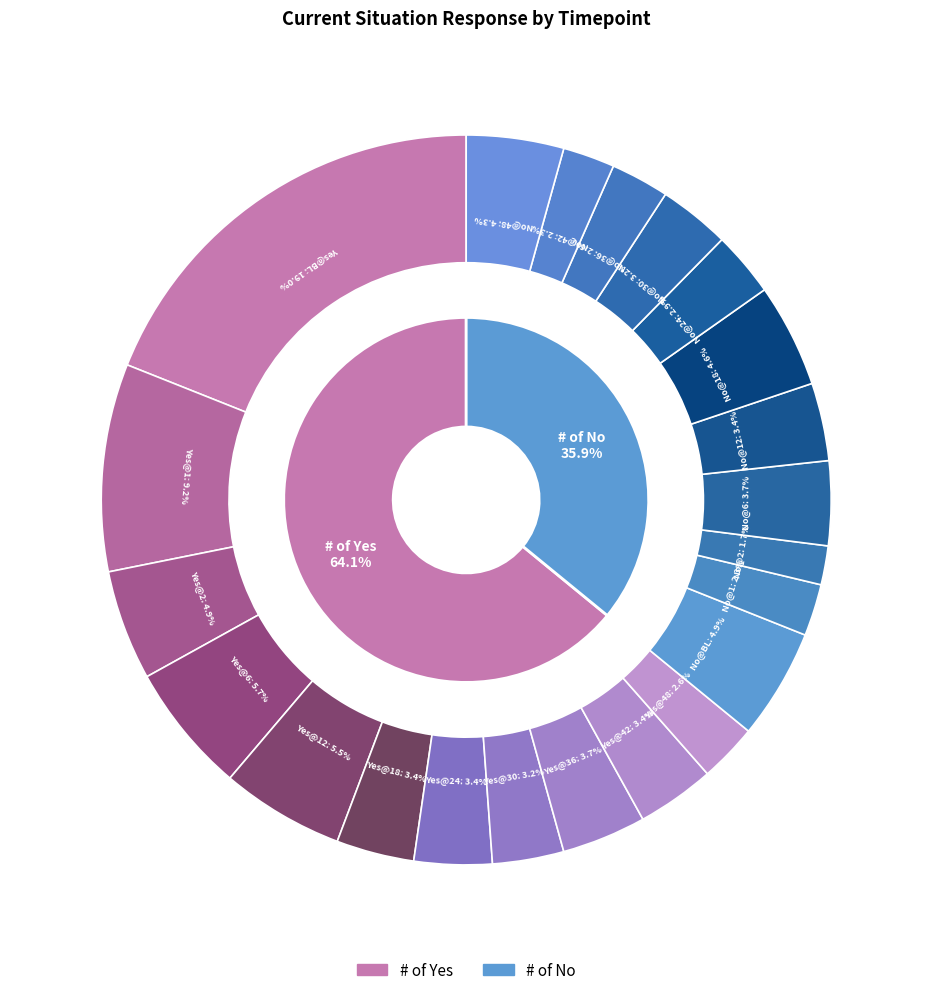

Is the sum of 24 and 36 greater than half?

No